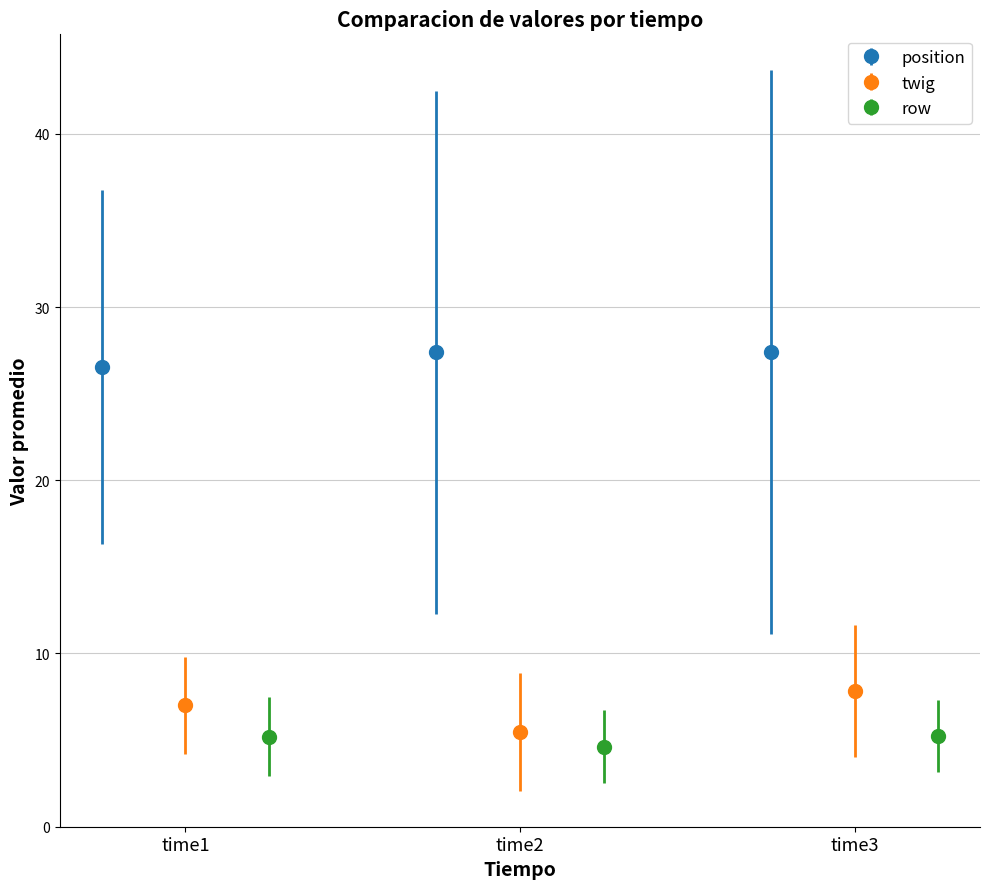

How many groups of bars are there?

3